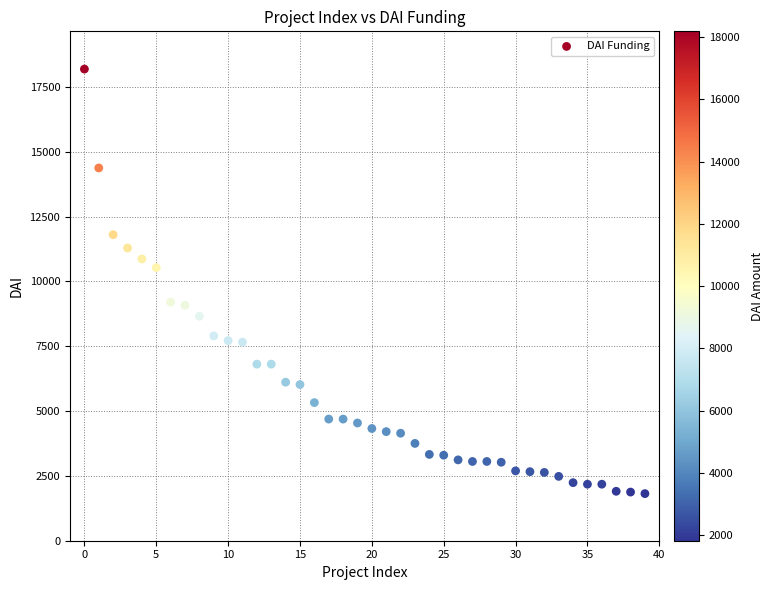

What Y value in the scatter plot is closest to 10001?

10530